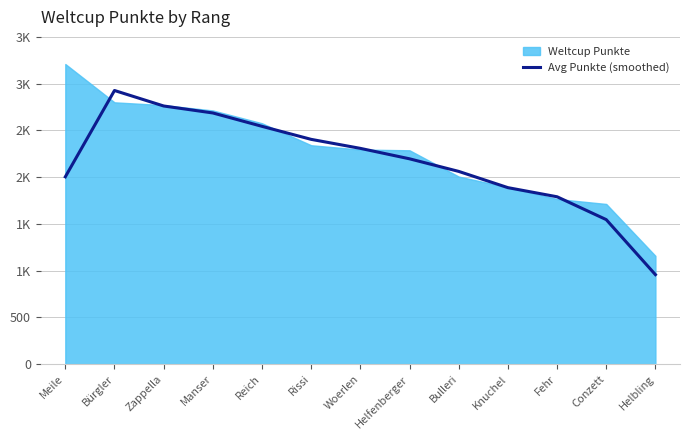

What is the label of the 2nd point from the right?

Conzett